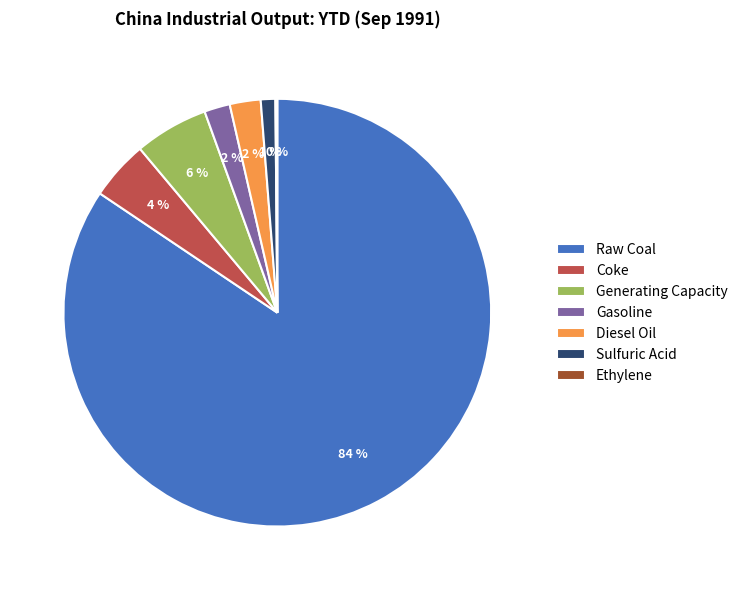

To the nearest percent, what percentage of the pie is Generating Capacity?

6%